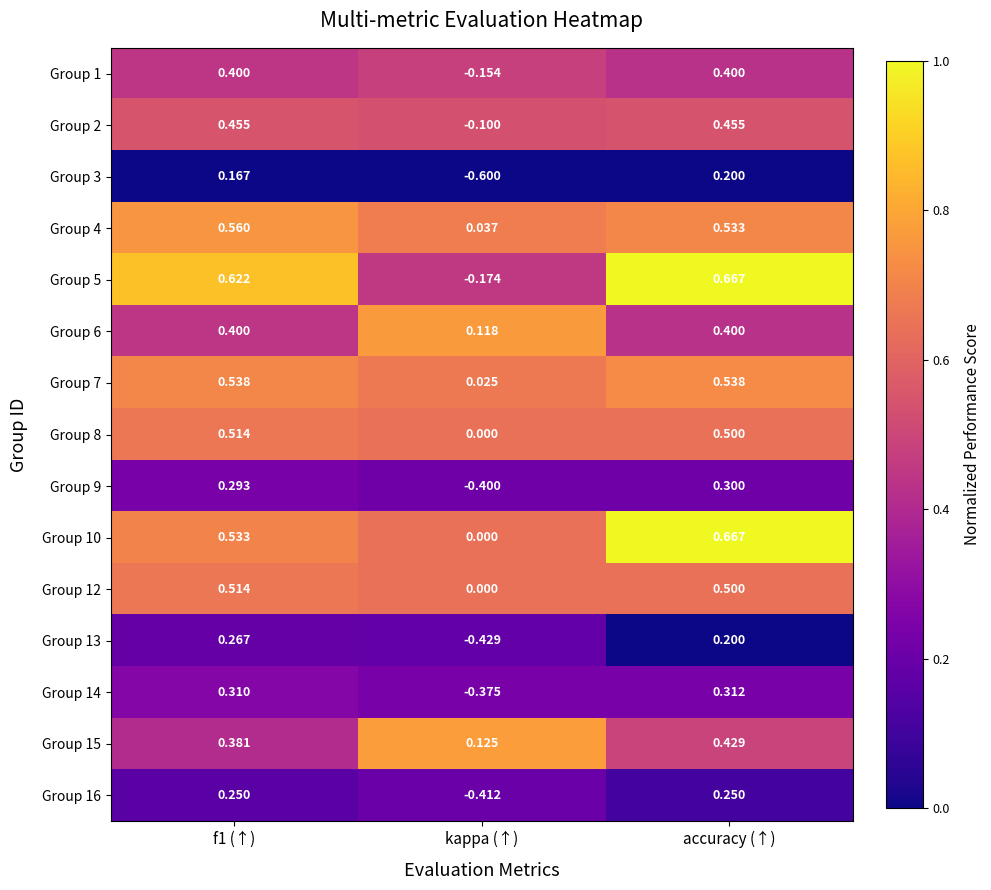

Which category has the lowest value in the Group 3 series?

kappa (↑)